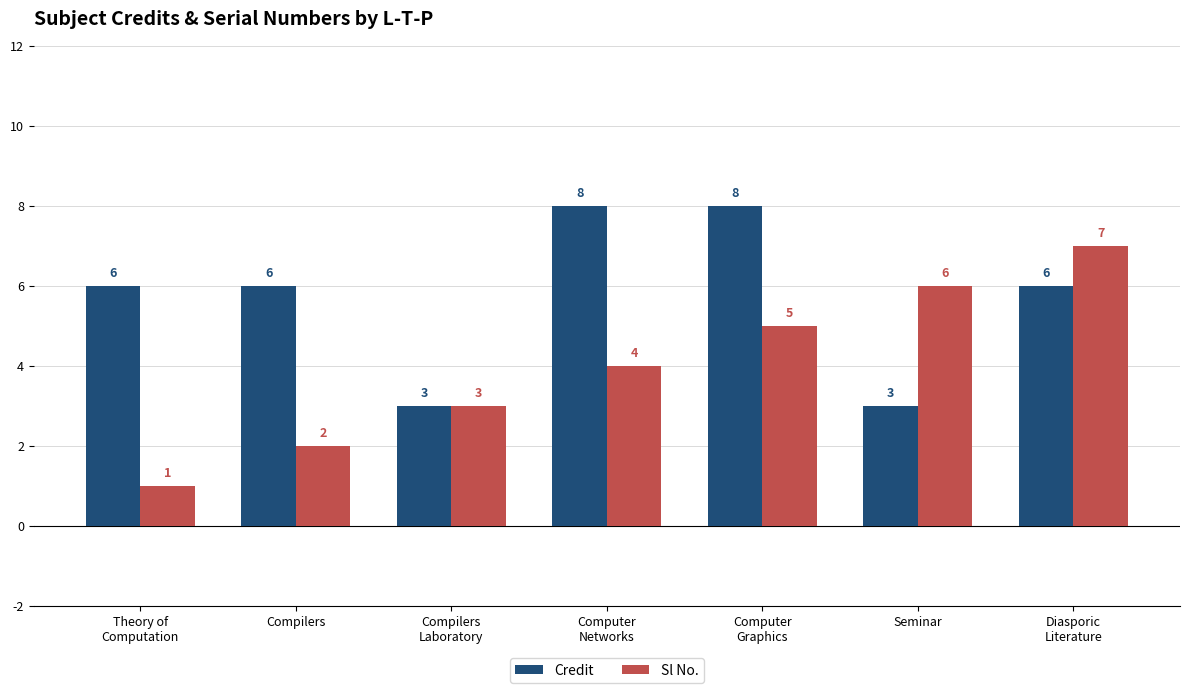

At Compilers, list the series in order from largest to smallest.

Credit, Sl No.